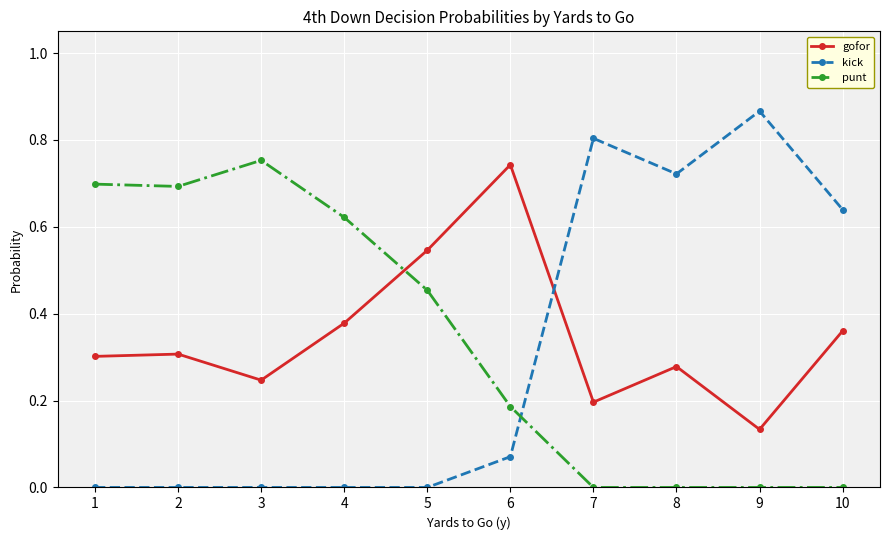

What is the sum of the punt values at 4 and 3?

1.4